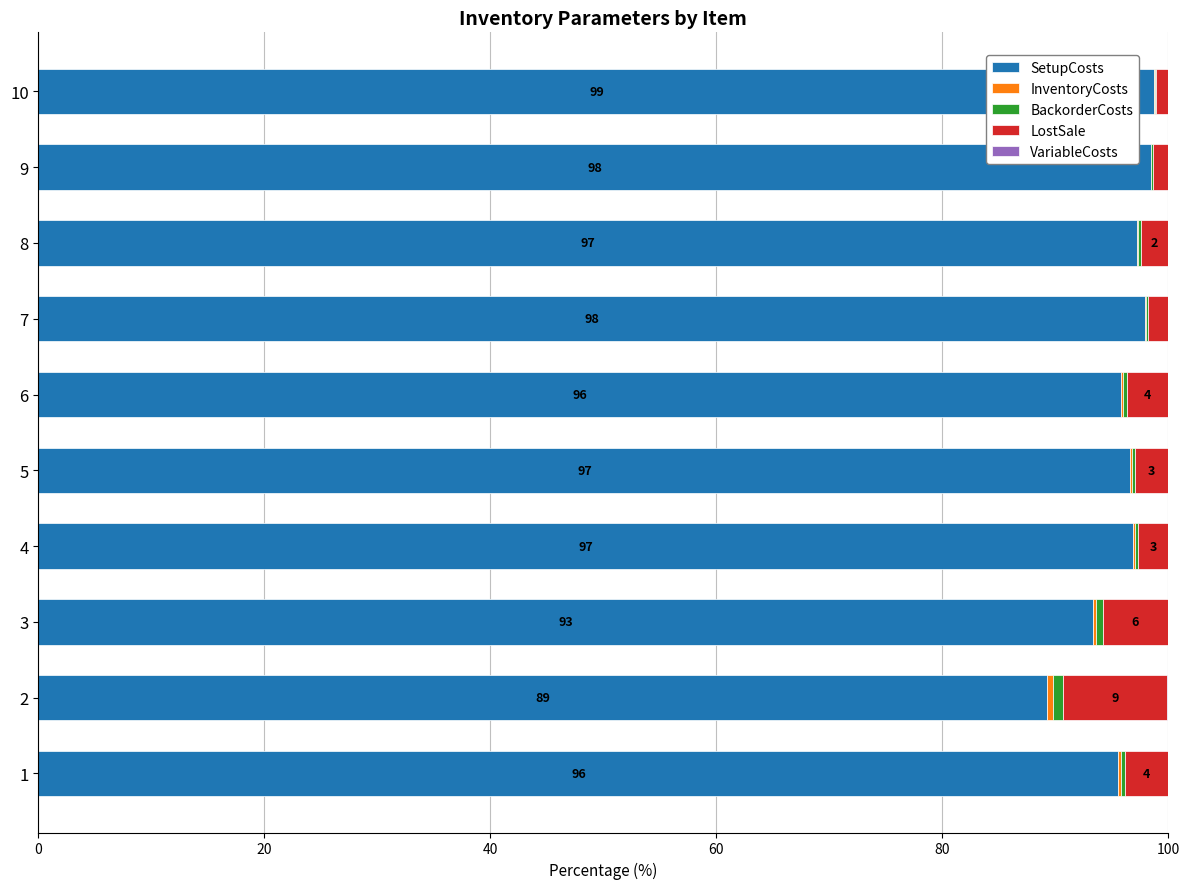

What is the maximum value for SetupCosts?

98.8